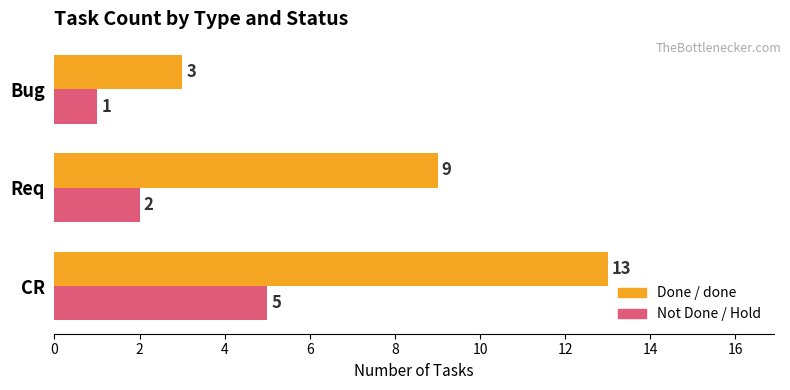

Between CR and Req, which series saw the biggest shift?

Done / done